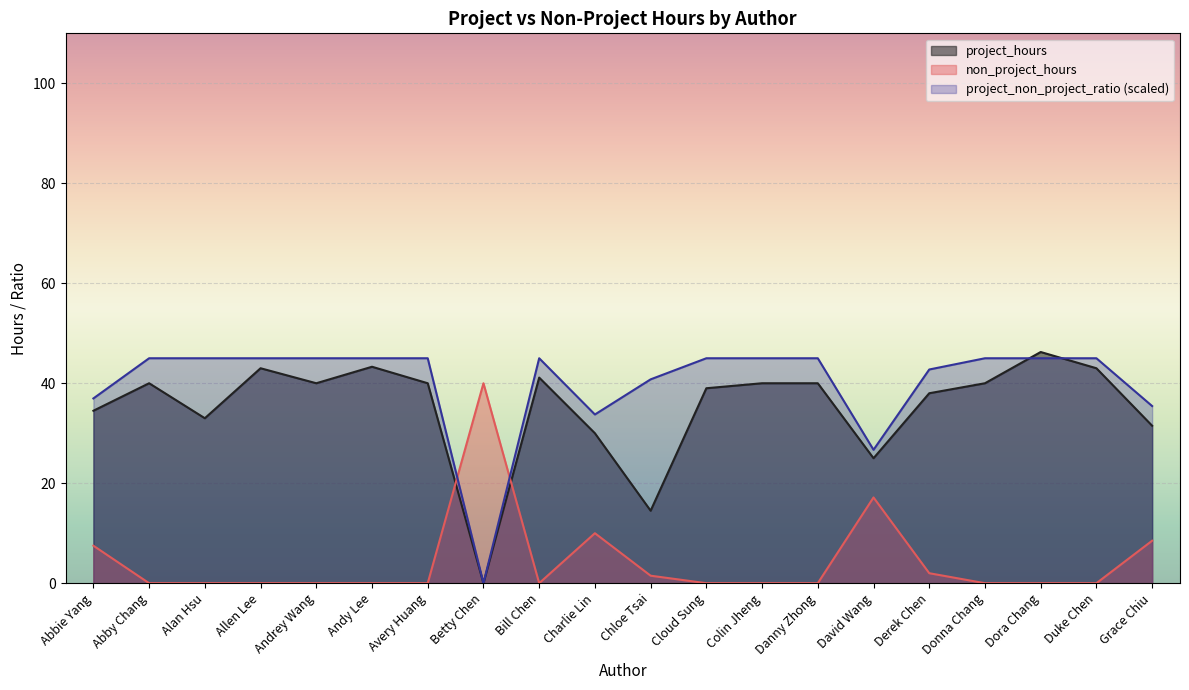

Which category has the lowest value across all series?

Betty Chen